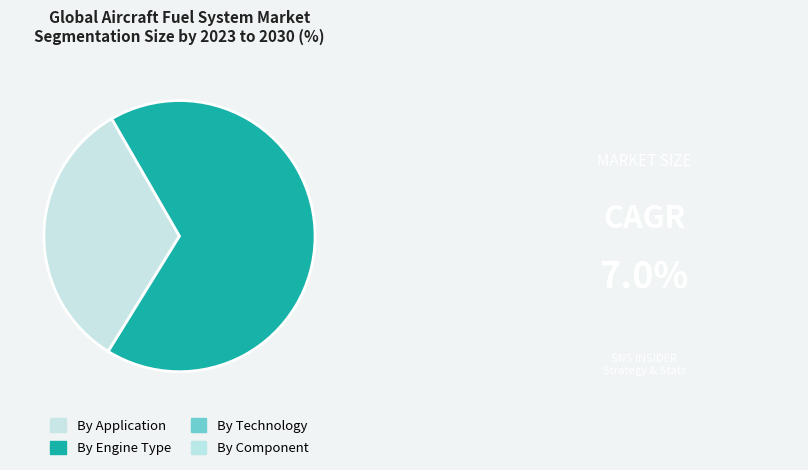

Is there a majority slice in this chart?

Yes